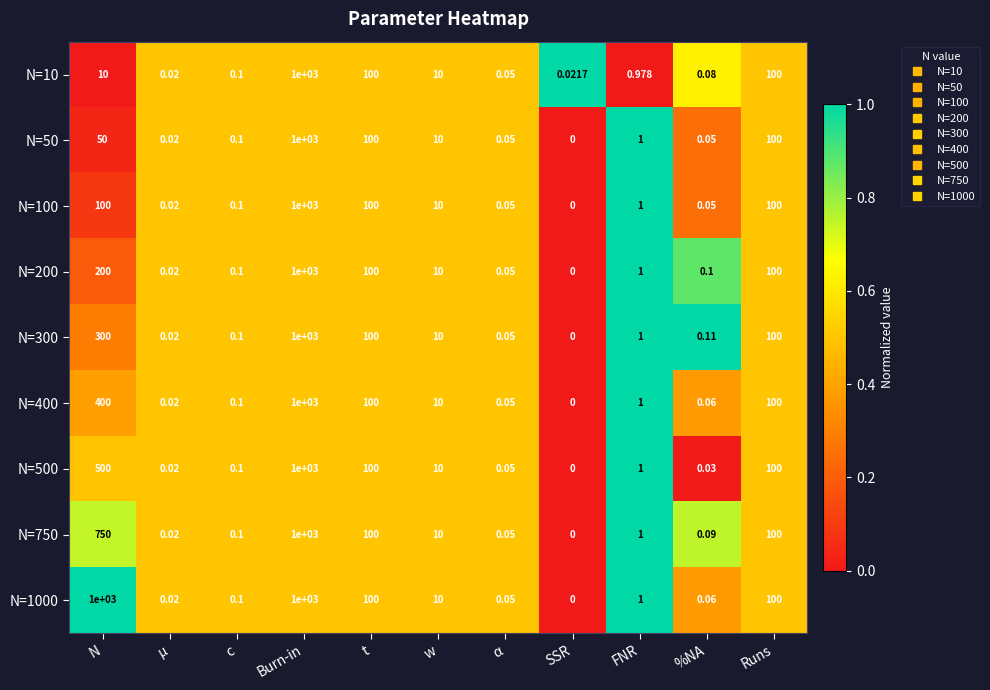

At which label does N=750 first exceed 1?

N